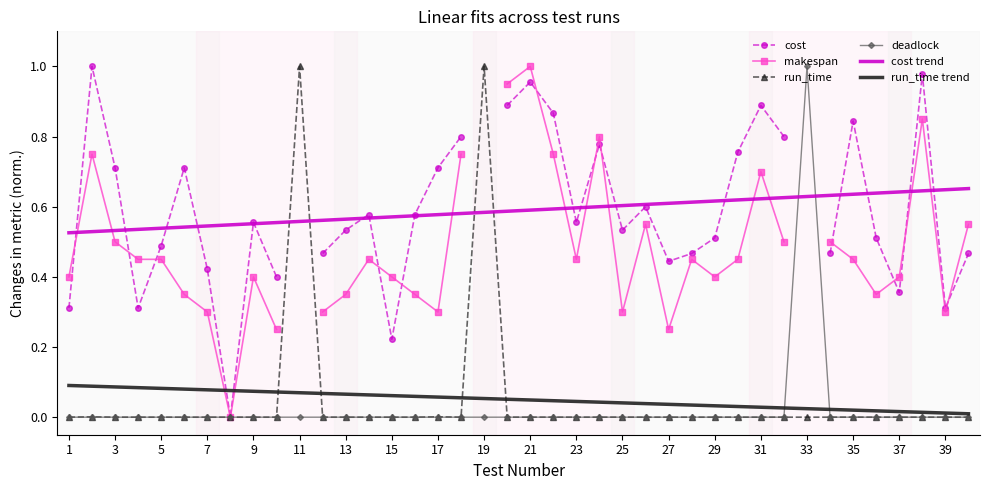

True or false: cost trend and run_time intersect in this chart.

True